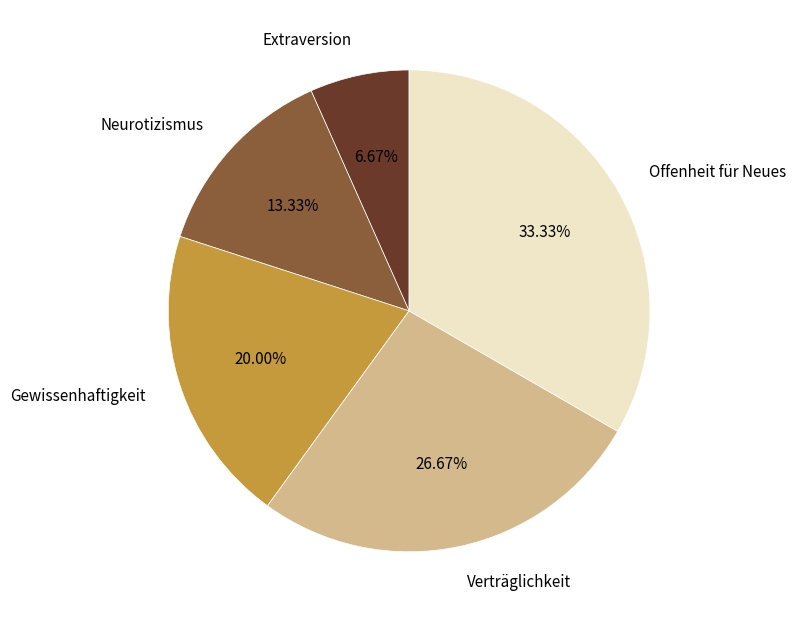

Is there any slice that represents more than half of the pie?

No